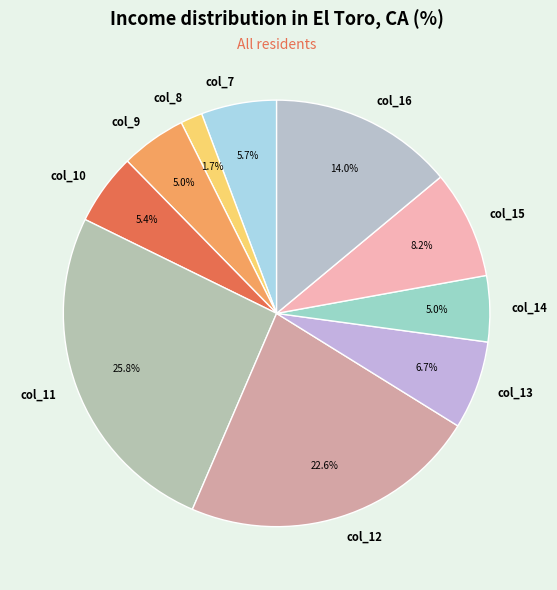

What percentage is the col_8 slice, to the nearest percent?

2%